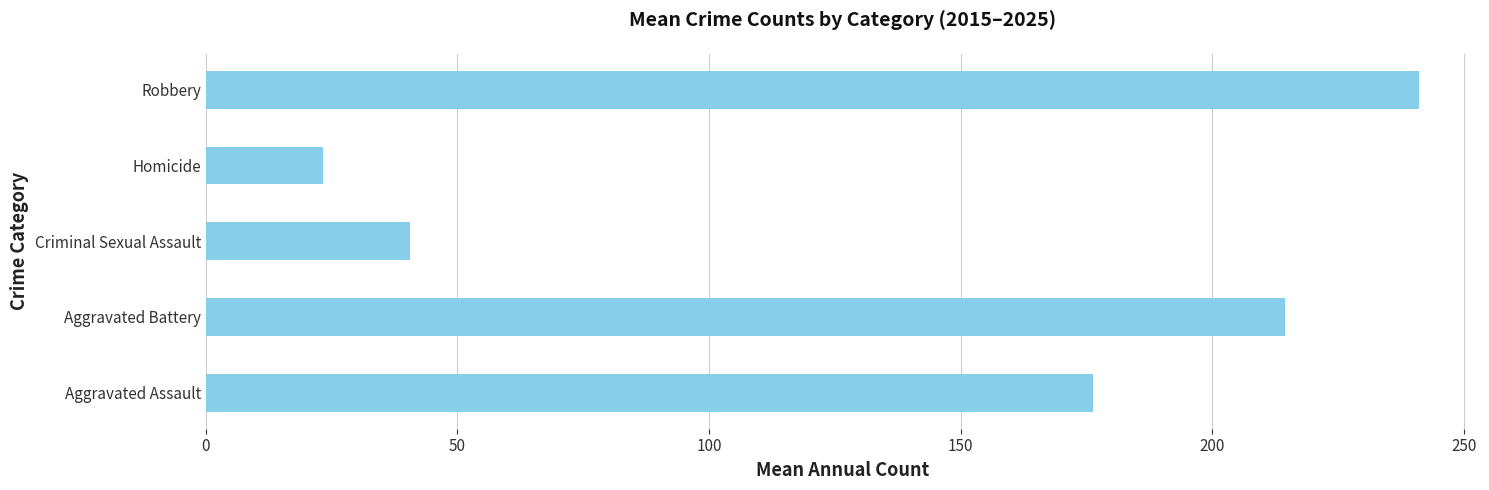

Which category has the lowest value across all series?

Homicide